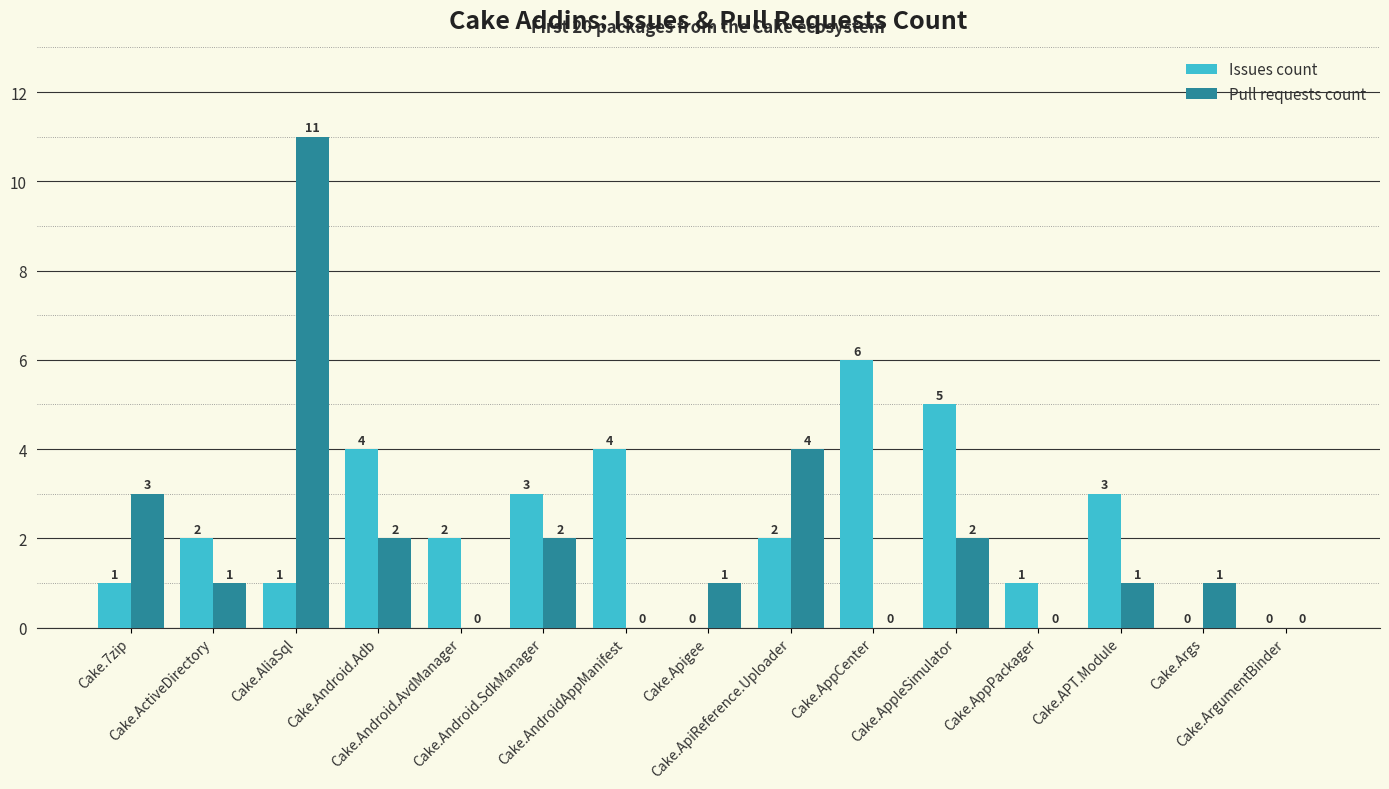

Reading left to right, transcribe all the data shown in this chart.

Issues count: Cake.7zip=1	Cake.ActiveDirectory=2	Cake.AliaSql=1	Cake.Android.Adb=4	Cake.Android.AvdManager=2	Cake.Android.SdkManager=3	Cake.AndroidAppManifest=4	Cake.Apigee=0	Cake.ApiReference.Uploader=2	Cake.AppCenter=6	Cake.AppleSimulator=5	Cake.AppPackager=1	Cake.APT.Module=3	Cake.Args=0	Cake.ArgumentBinder=0
Pull requests count: Cake.7zip=3	Cake.ActiveDirectory=1	Cake.AliaSql=11	Cake.Android.Adb=2	Cake.Android.AvdManager=0	Cake.Android.SdkManager=2	Cake.AndroidAppManifest=0	Cake.Apigee=1	Cake.ApiReference.Uploader=4	Cake.AppCenter=0	Cake.AppleSimulator=2	Cake.AppPackager=0	Cake.APT.Module=1	Cake.Args=1	Cake.ArgumentBinder=0